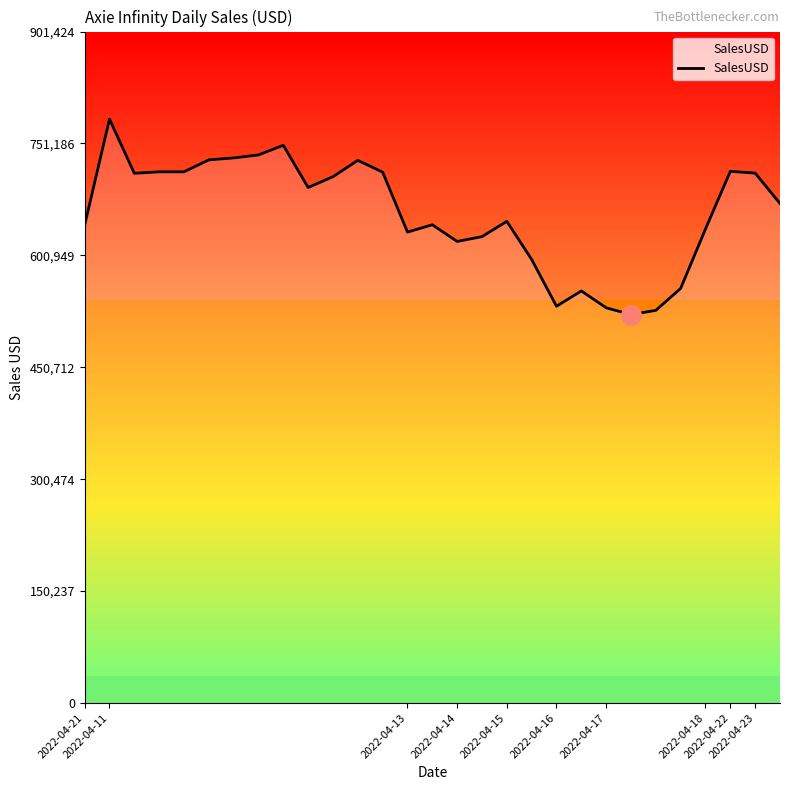

What is the maximum value shown in the chart?

783847